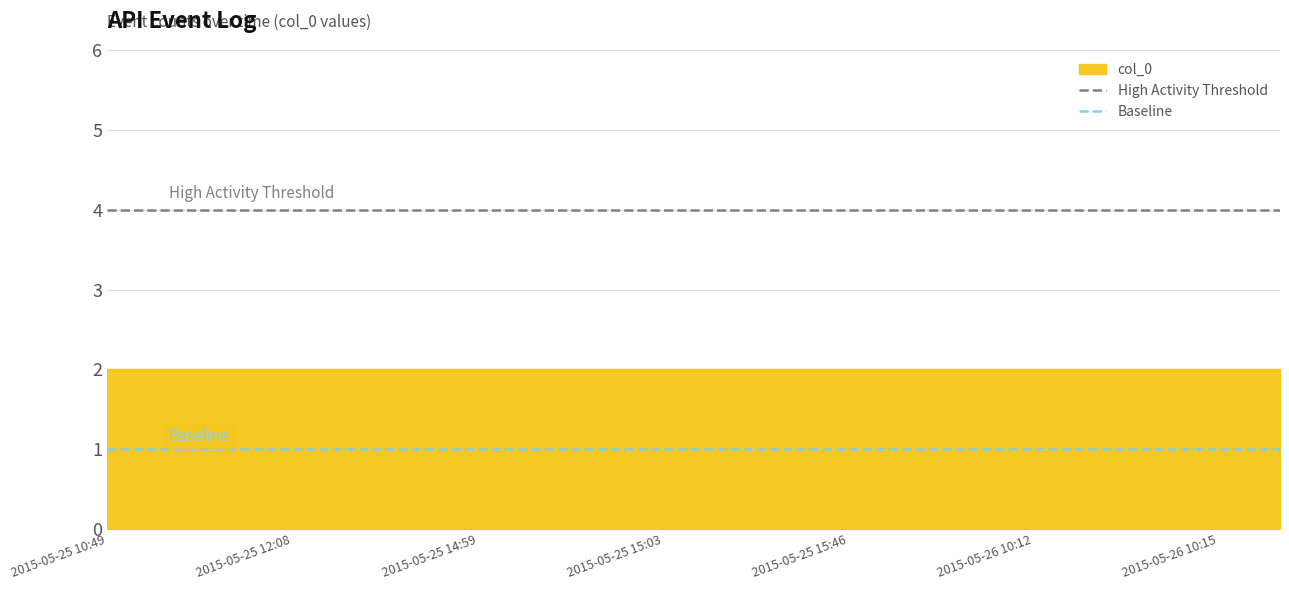

Which series has the largest range (max minus min)?

High Activity Threshold